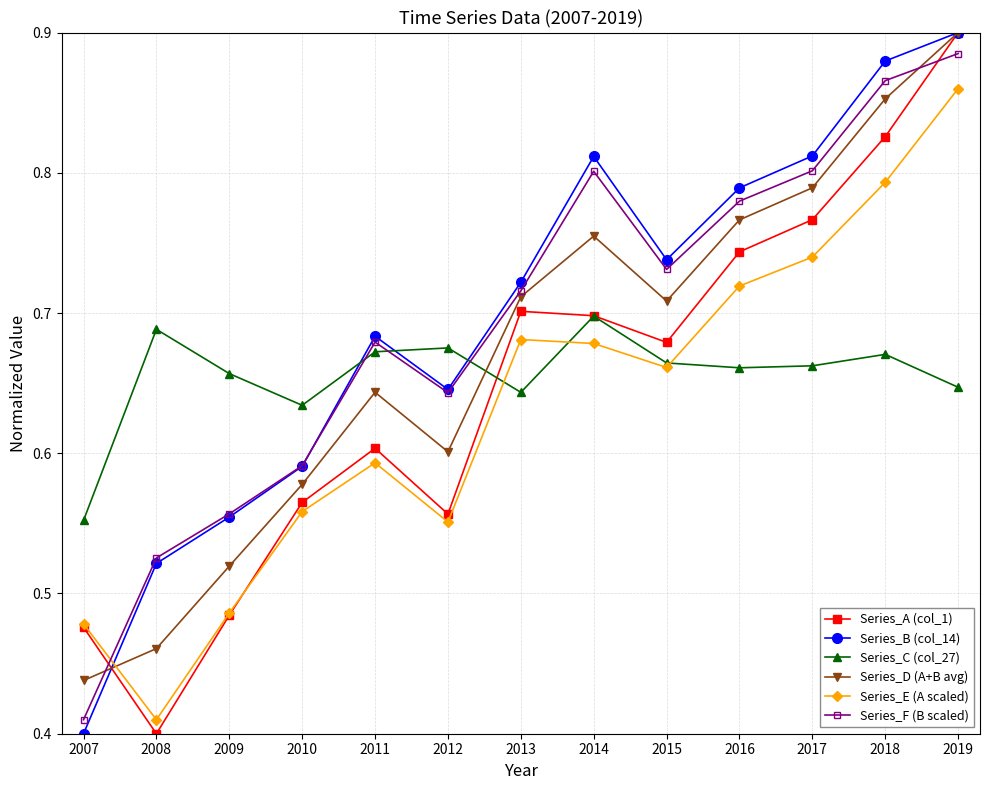

True or false: Series_A (col_1) has a value of 0.9 at 2014.

False